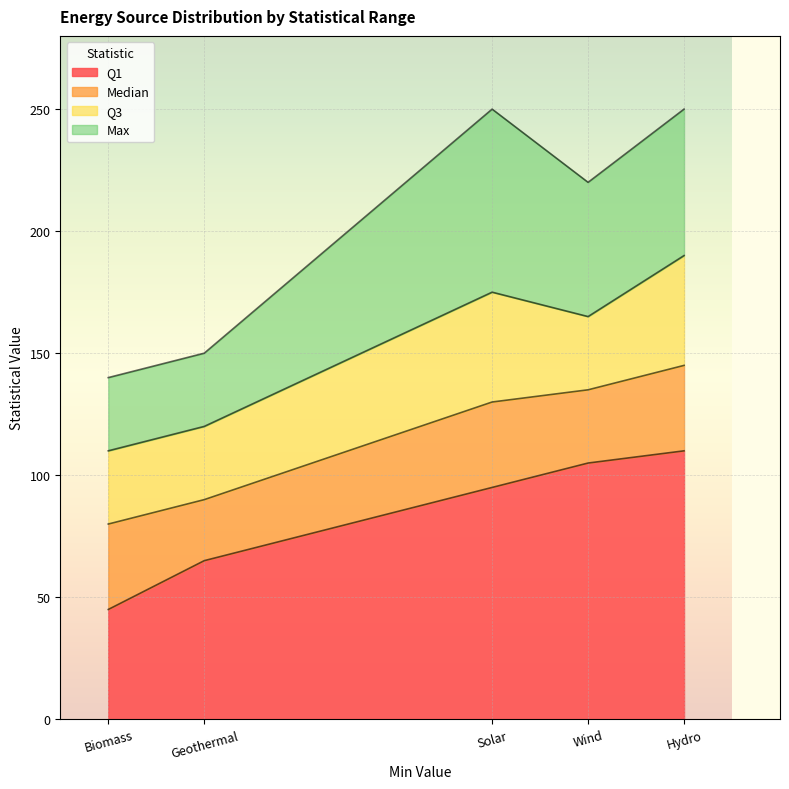

Read the Max value at Hydro.

250